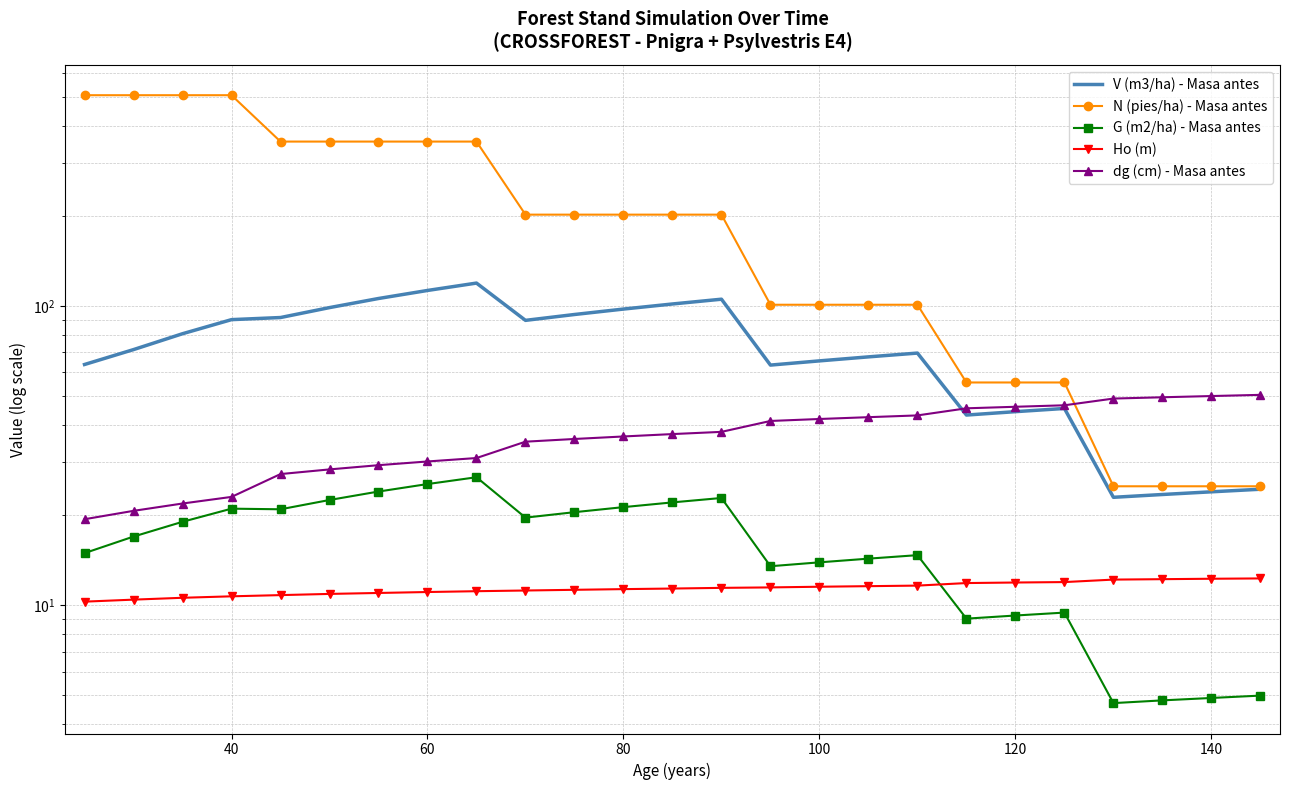

True or false: Ho (m) and N (pies/ha) - Masa antes cross at least once.

False